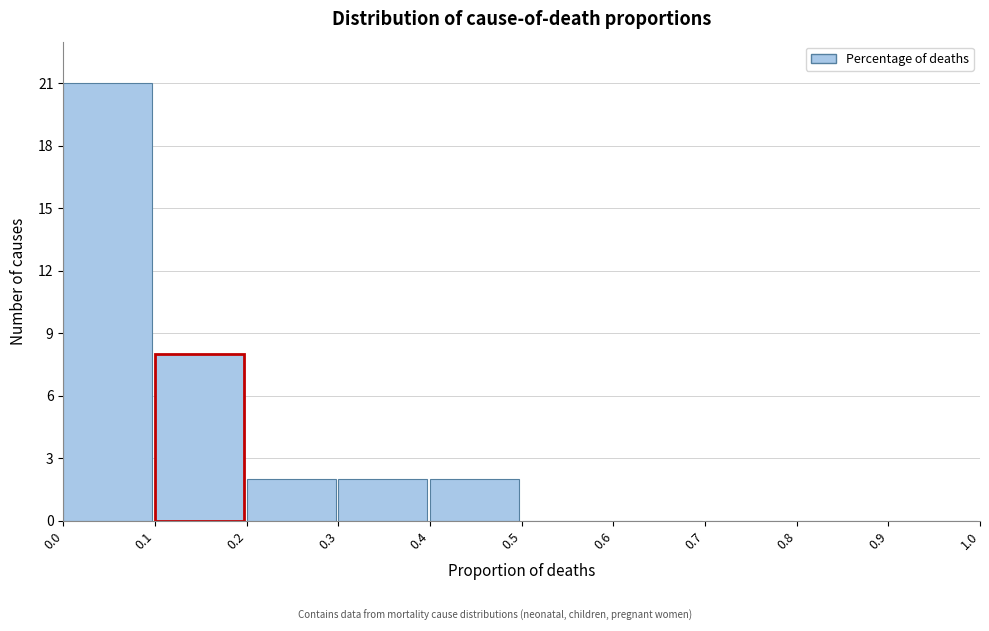

Over which range of the x-axis is the bar tallest?

0.0 to 0.1